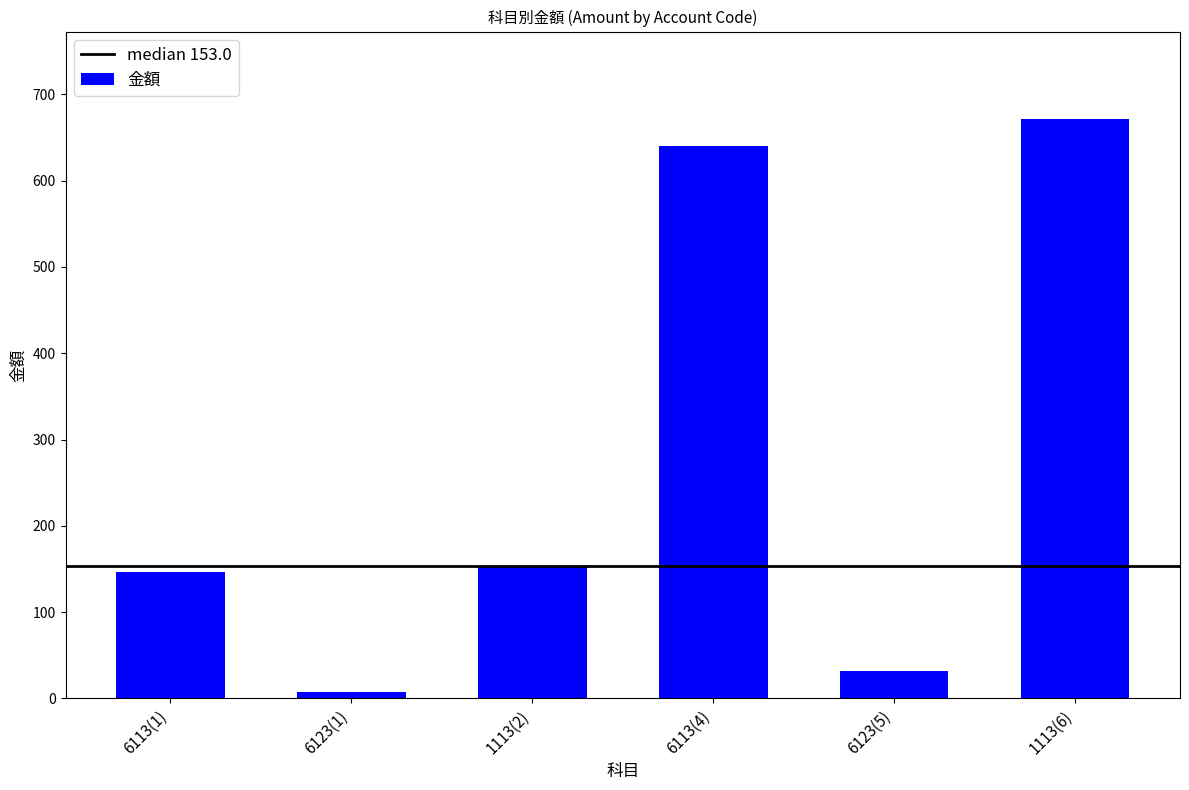

Read the value at 6123(5).

32